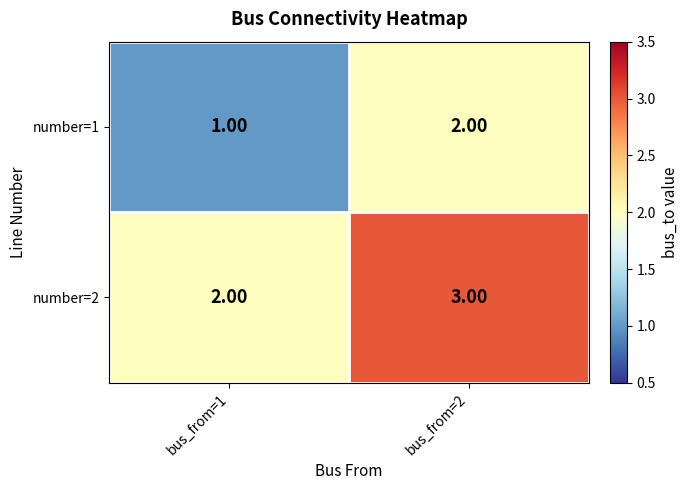

Rank the series at bus_from=2 from lowest to highest value.

number=1, number=2